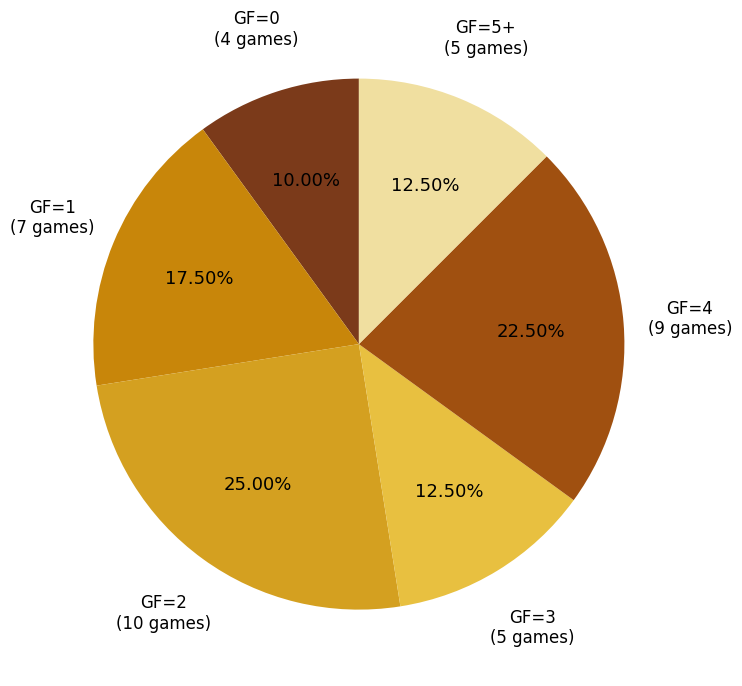

Count the number of slices in the pie.

6